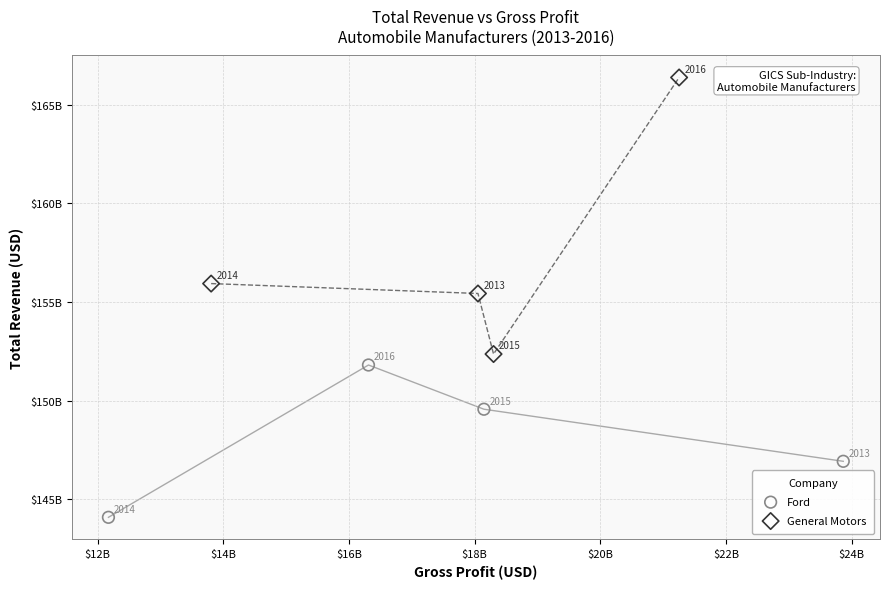

What are all the series names shown in the legend?

Ford, General Motors